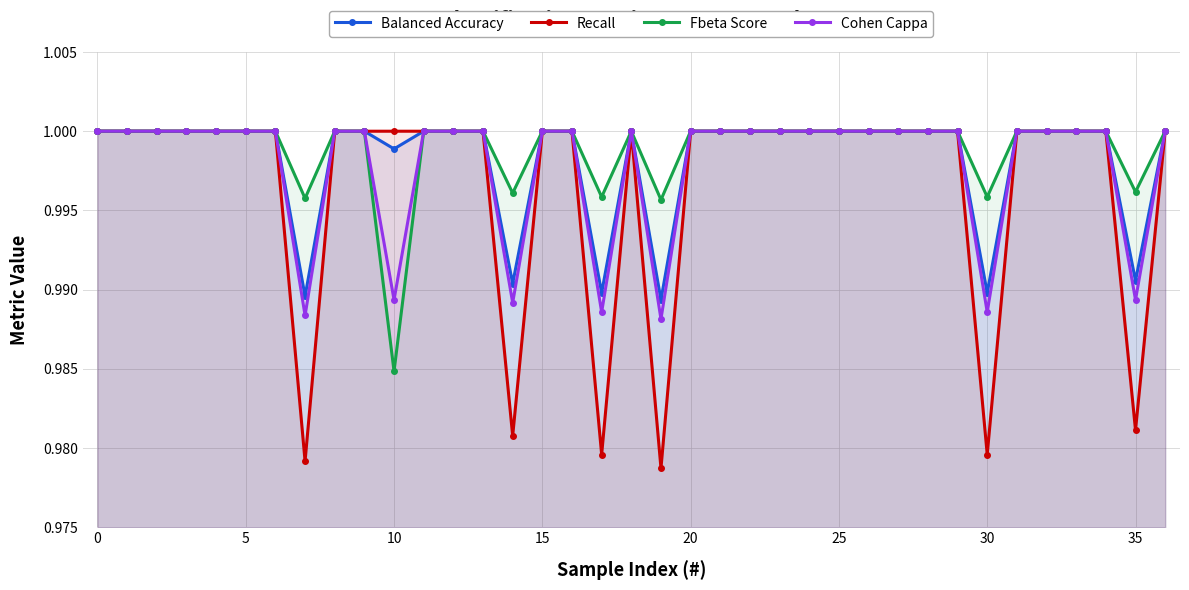

At which category does Fbeta Score reach its first local peak?

18